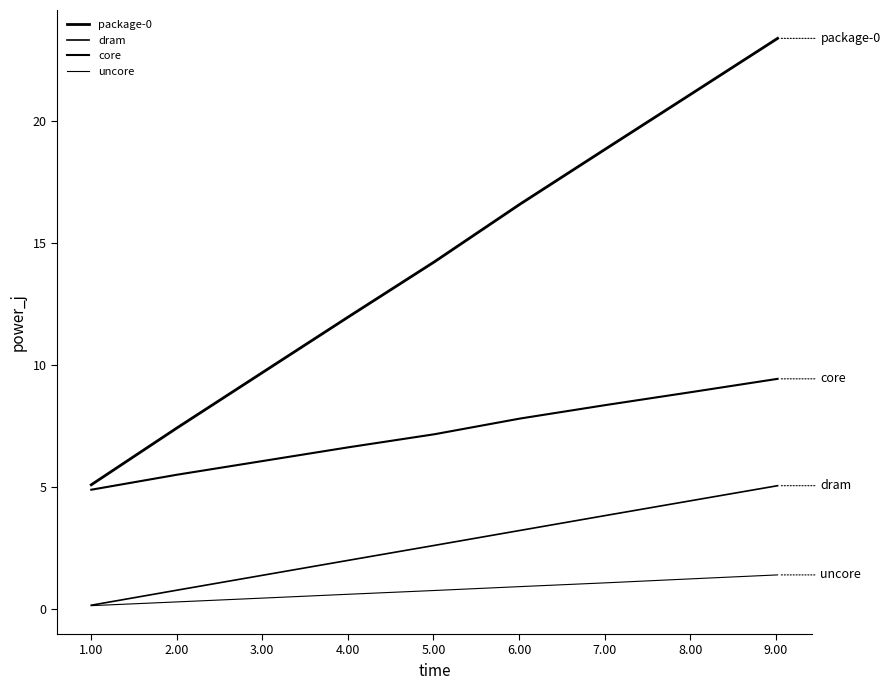

How many lines are shown in the chart?

4